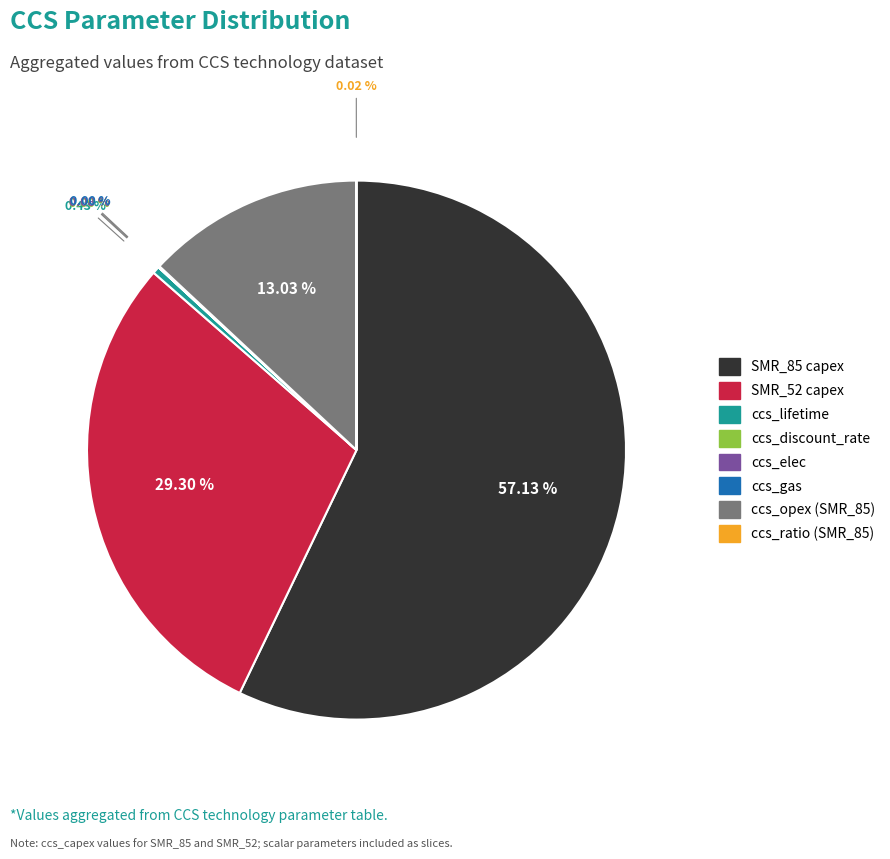

Is there any slice that represents more than half of the pie?

Yes